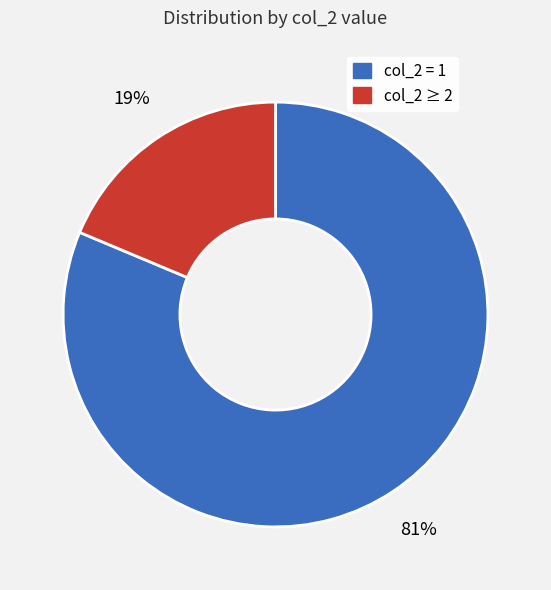

Does any single category account for the majority?

Yes